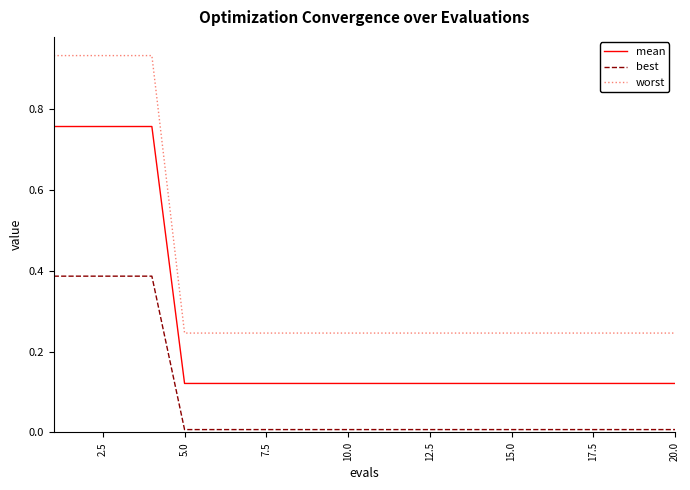

True or false: best and mean cross at least once.

False